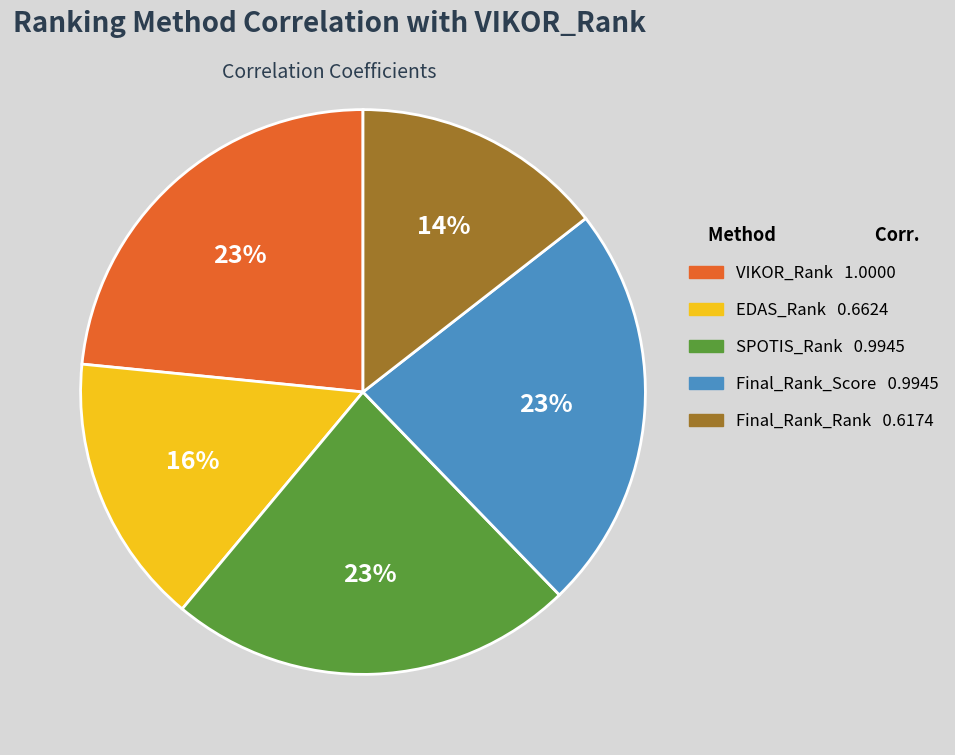

Which slice is the smallest?

Final_Rank_Rank